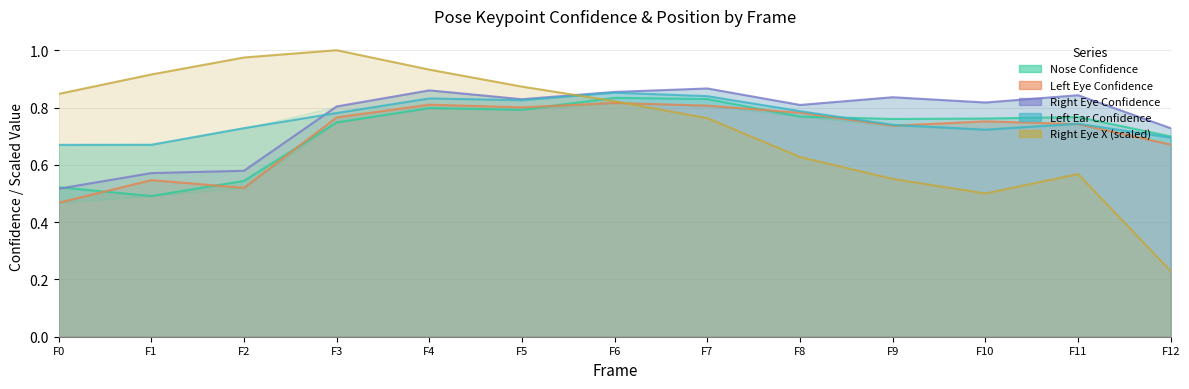

Is the value of a_right_eye_x at F7 greater than the value of a_left_eye_confidence at F3?

No